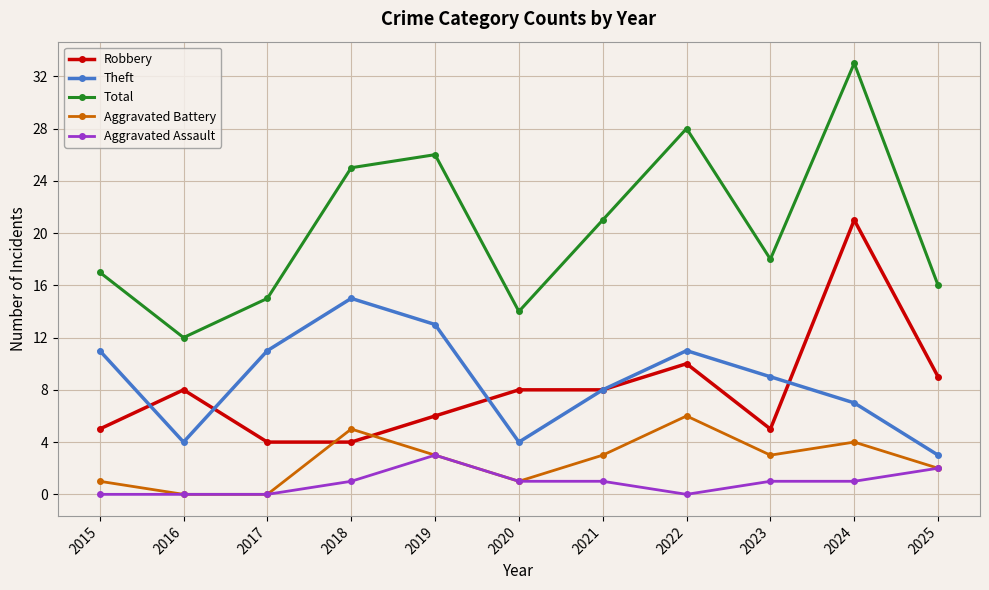

Where is the first local maximum for Total?

2019